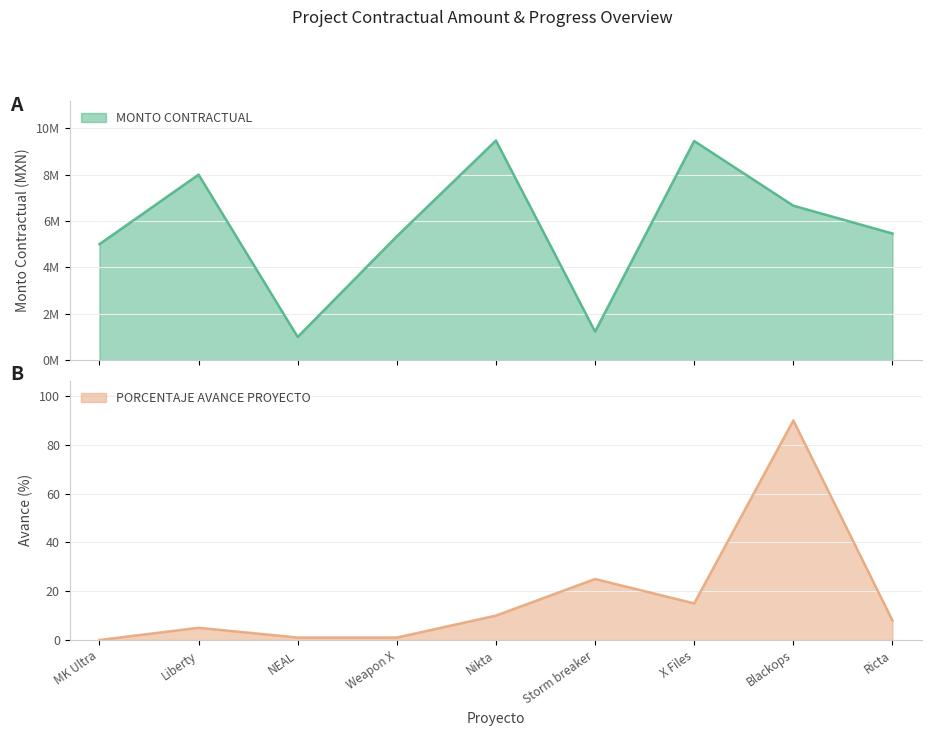

True or false: PORCENTAJE AVANCE PROYECTO and MONTO CONTRACTUAL cross at least once.

False